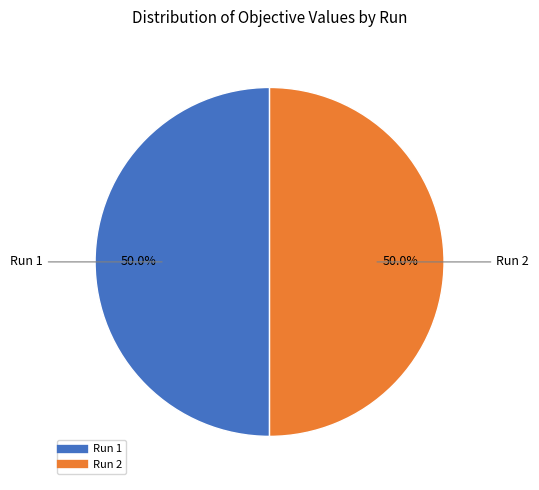

What percentage do Run 1 and Run 2 together represent?

100.0%